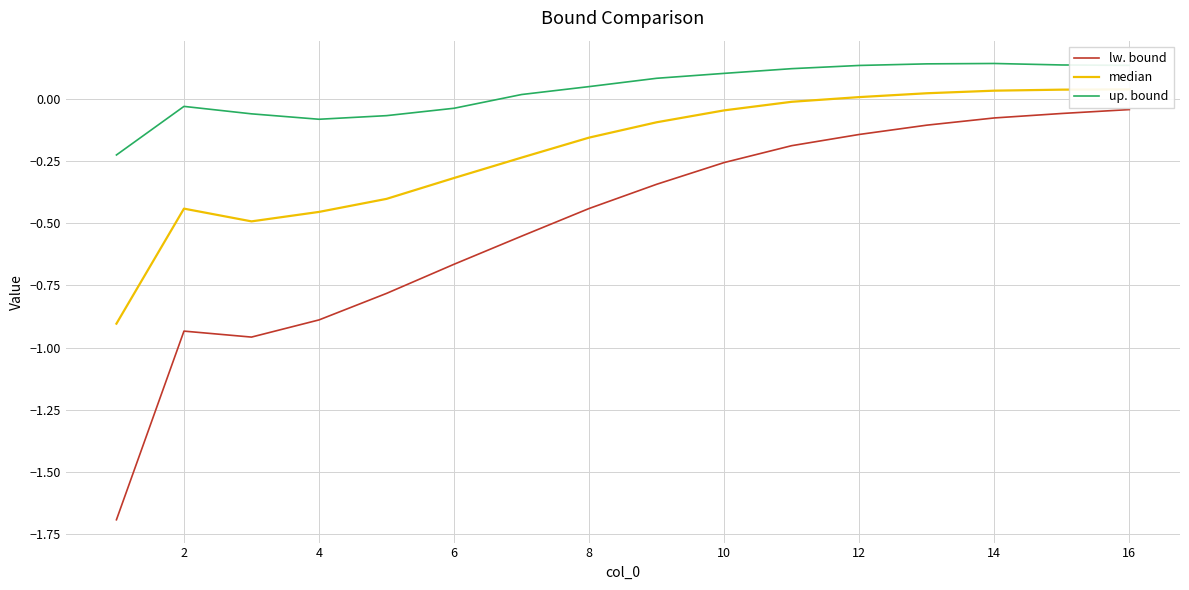

True or false: lw. bound and up. bound intersect in this chart.

False